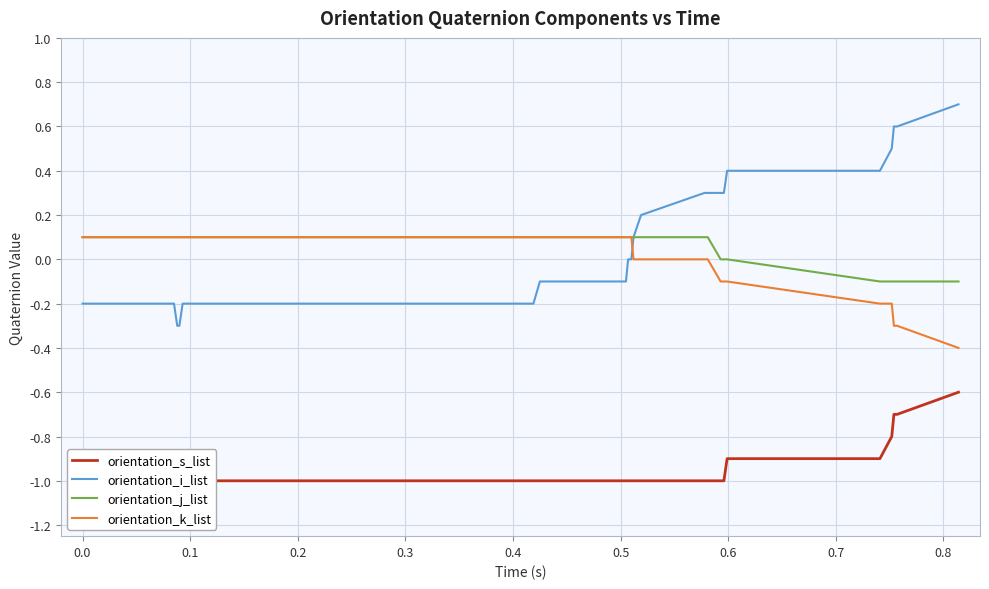

Which series ends up on top after the final intersection of orientation_i_list and orientation_k_list?

orientation_i_list